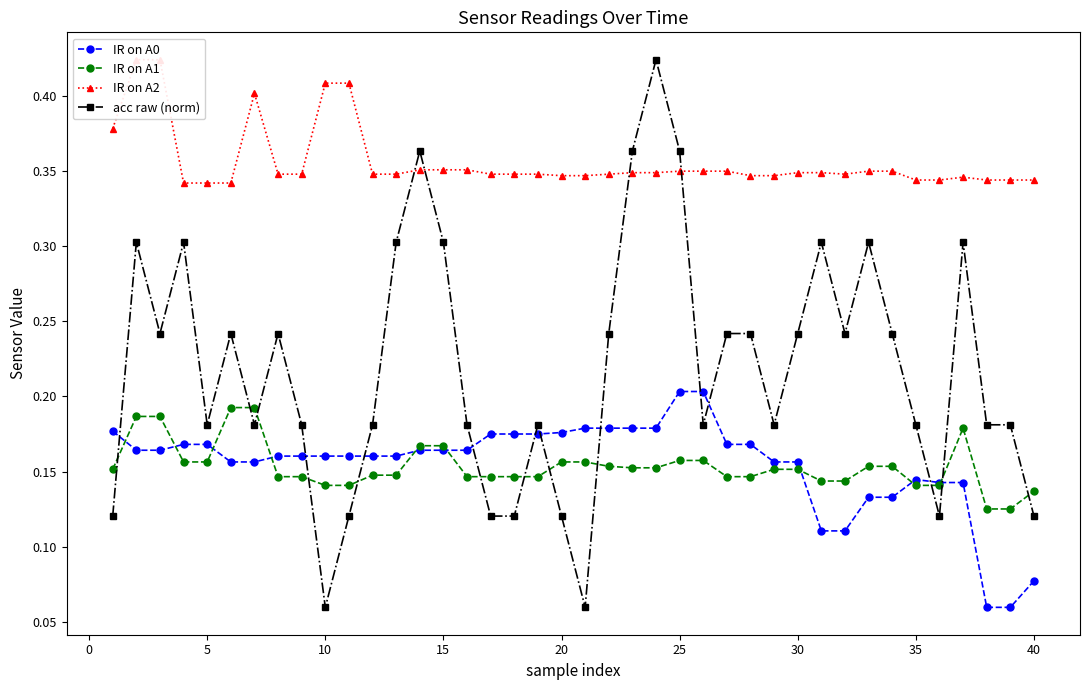

What is the sum of all acc raw (norm) values?

8.8